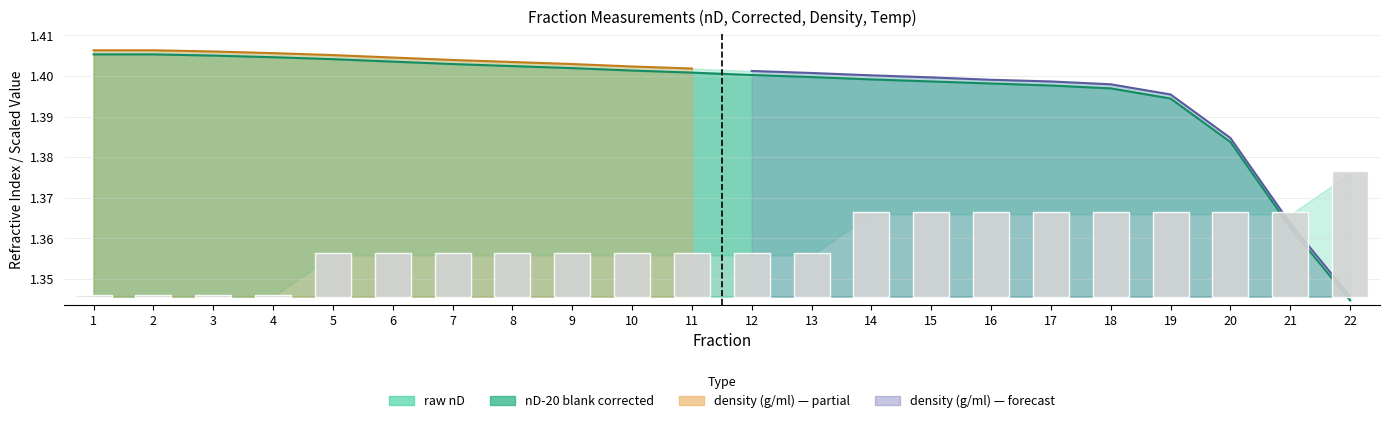

How many groups of bars are there?

22